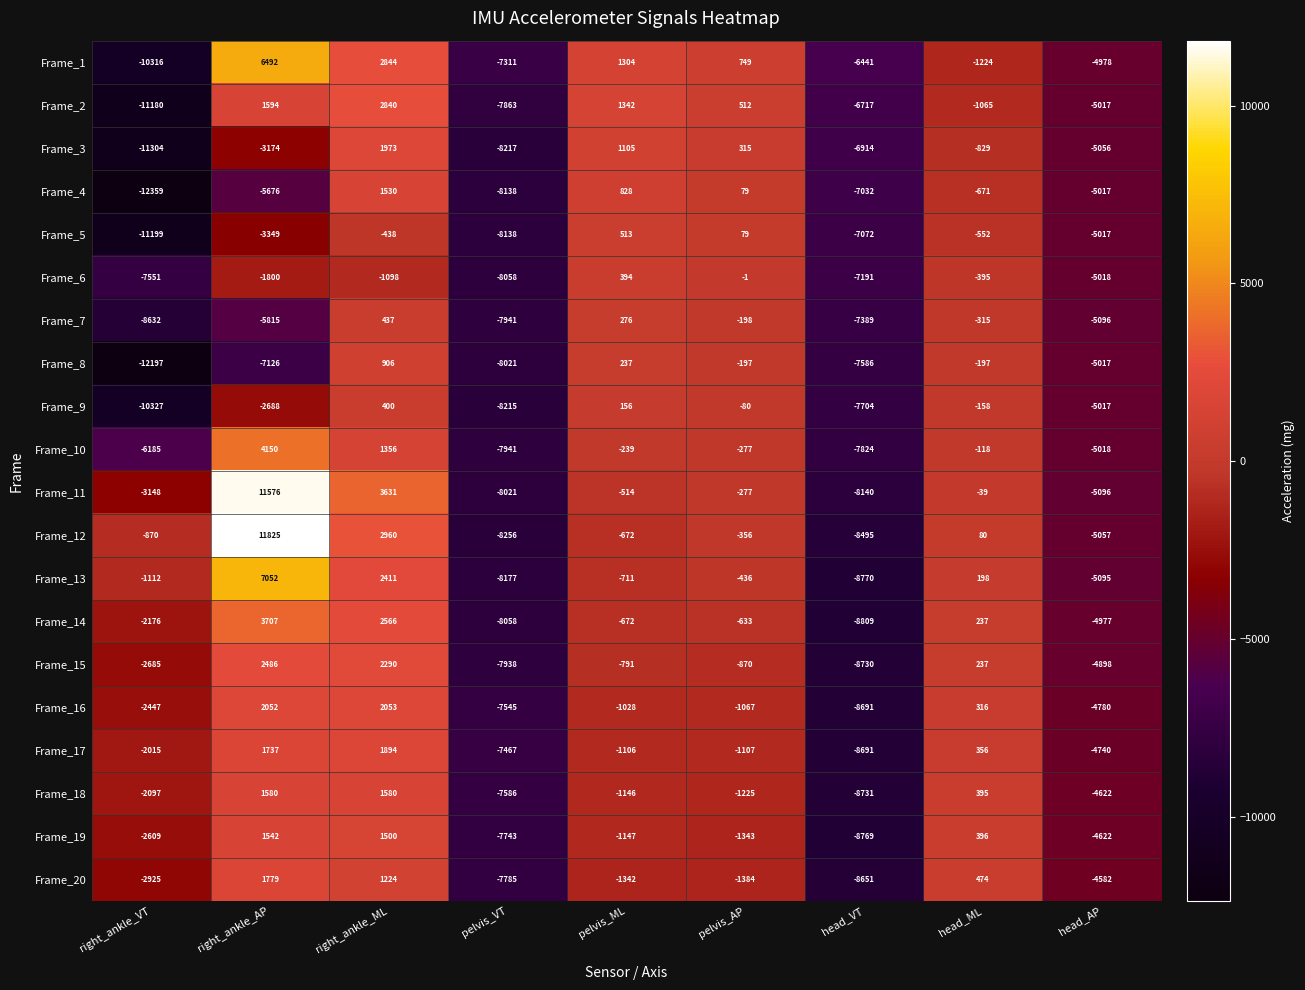

Which series changed the most between pelvis_ML and head_ML?

Frame_1